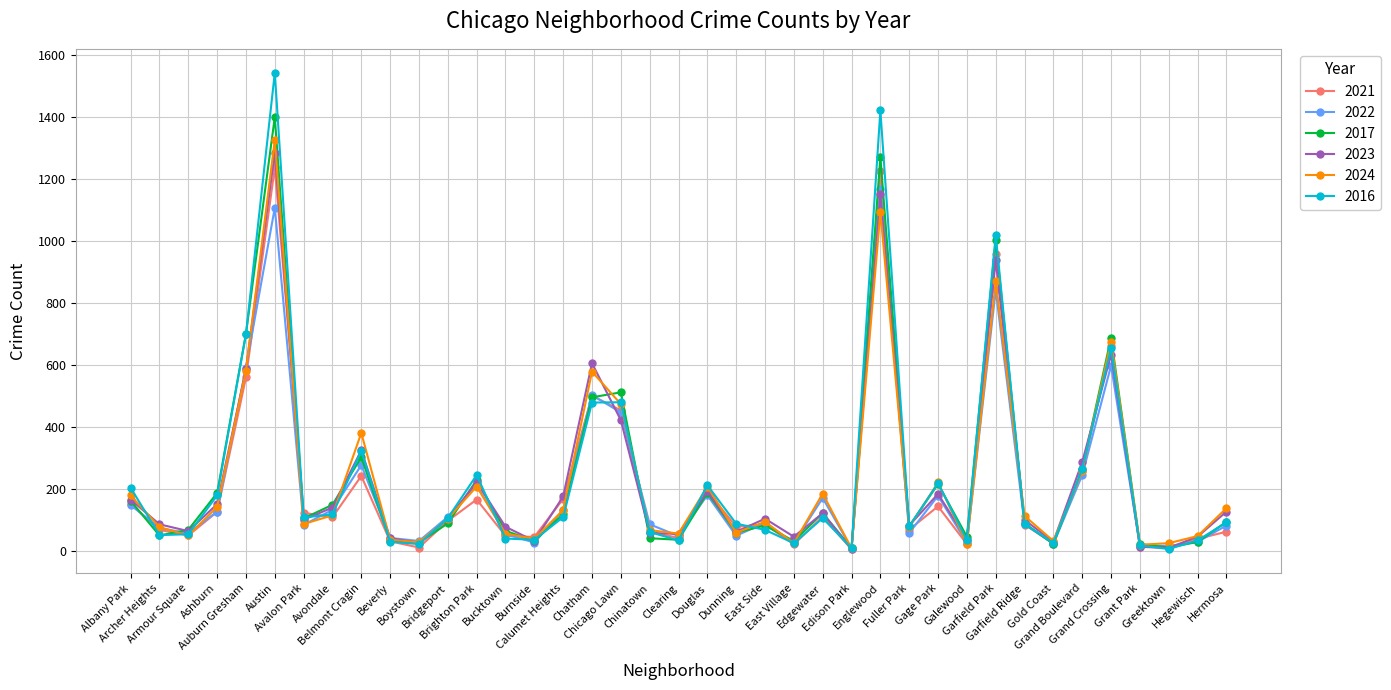

What is the label of the 5th point from the left?

Auburn Gresham